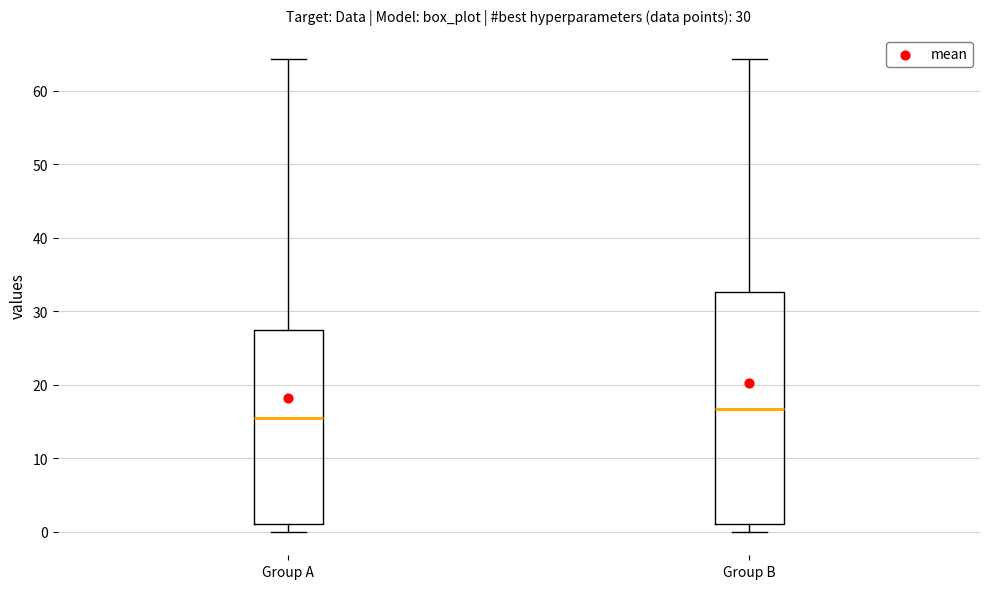

Which box is the tallest, from its lower edge to its upper edge?

Group B